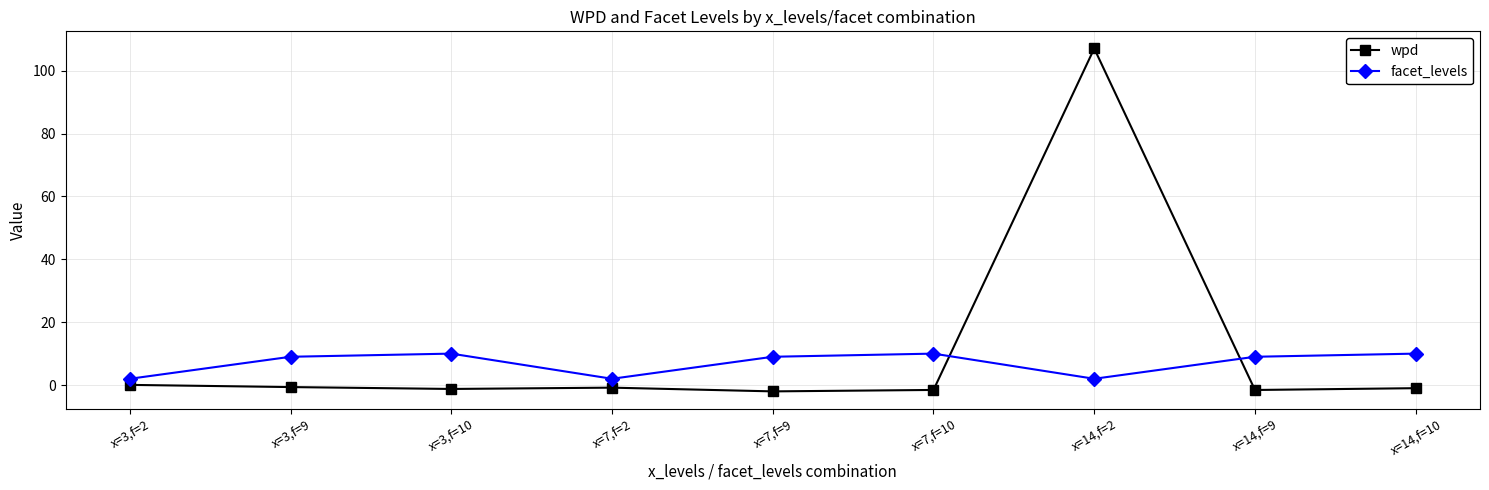

Rank the series by their maximum value, from highest to lowest.

wpd, facet_levels